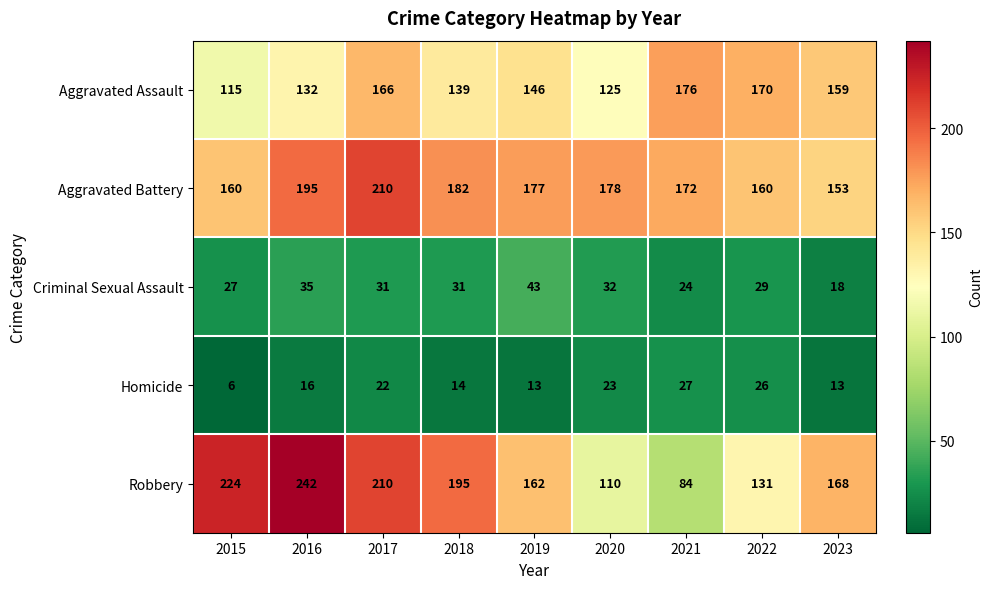

What is the total value across all series at 2016?

620